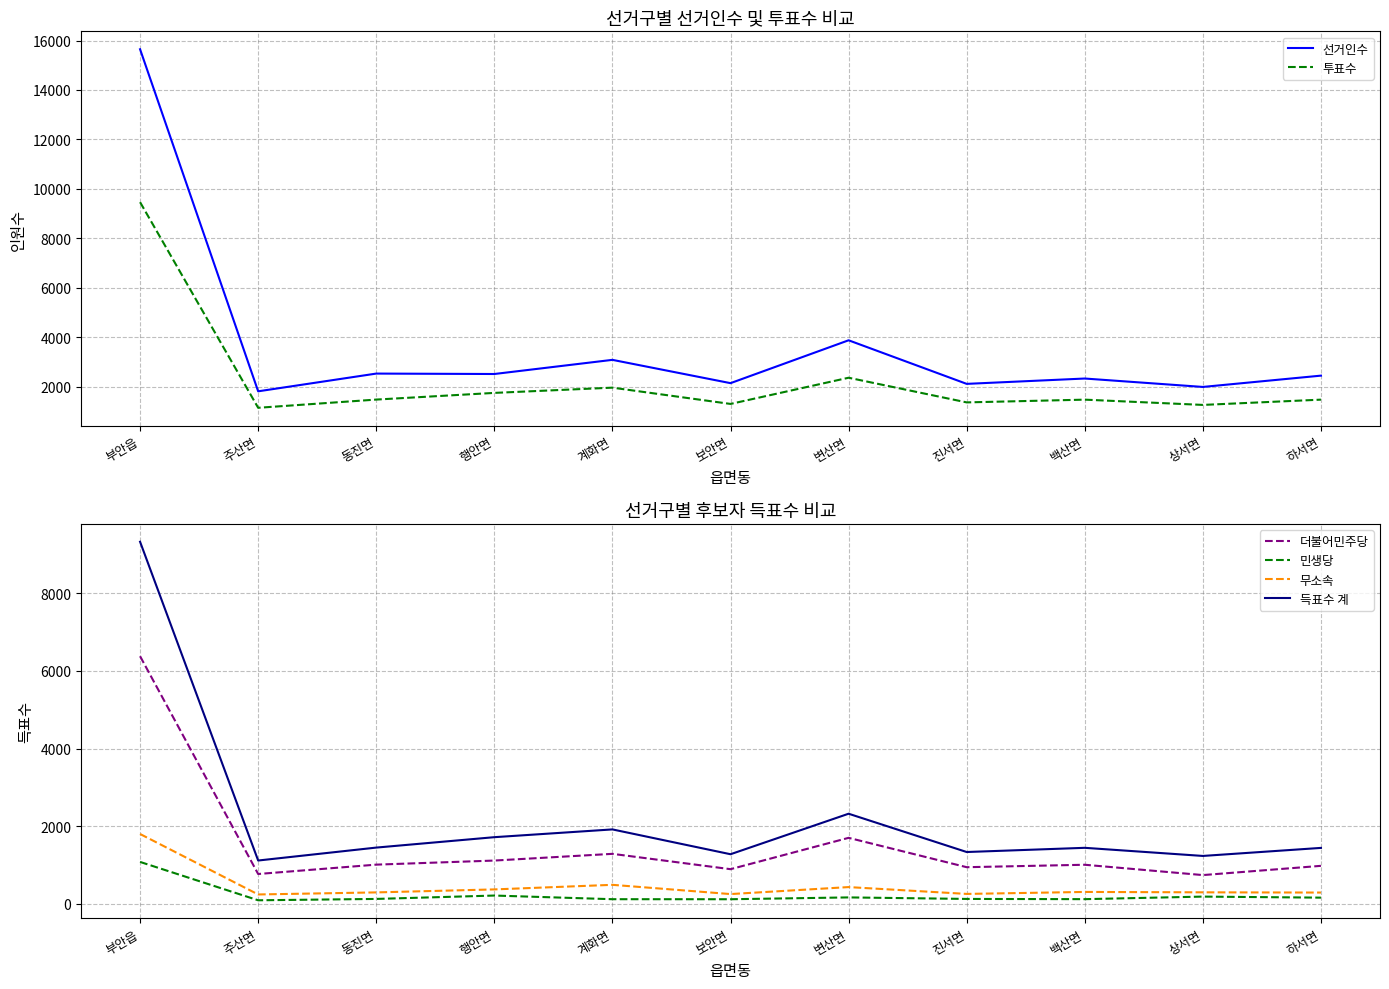

What is the sum of all 투표수 values?

25086